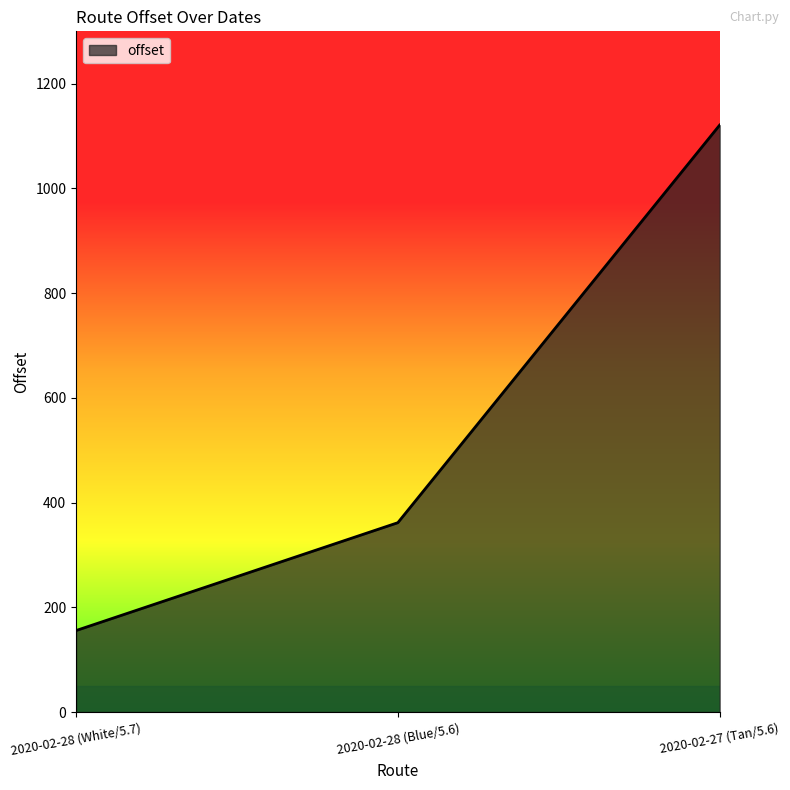

What is the difference between the values at 2020-02-27 (Tan/5.6) and 2020-02-28 (White/5.7)?

965.3